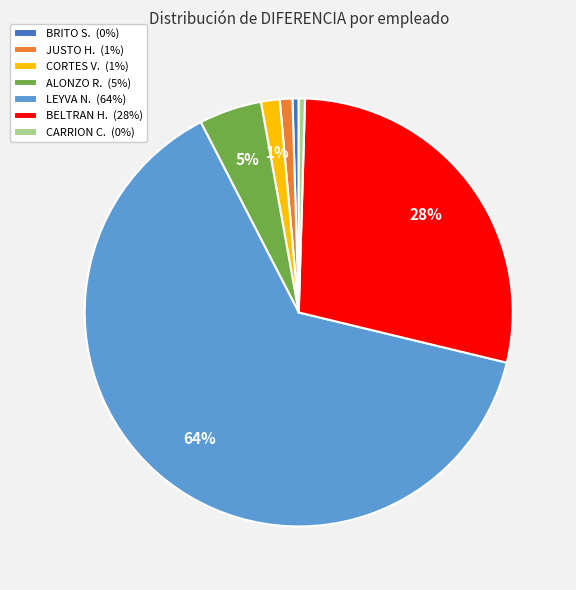

To the nearest percent, what is the combined percentage of BRITO S. (0%) and ALONZO R. (5%)?

5%